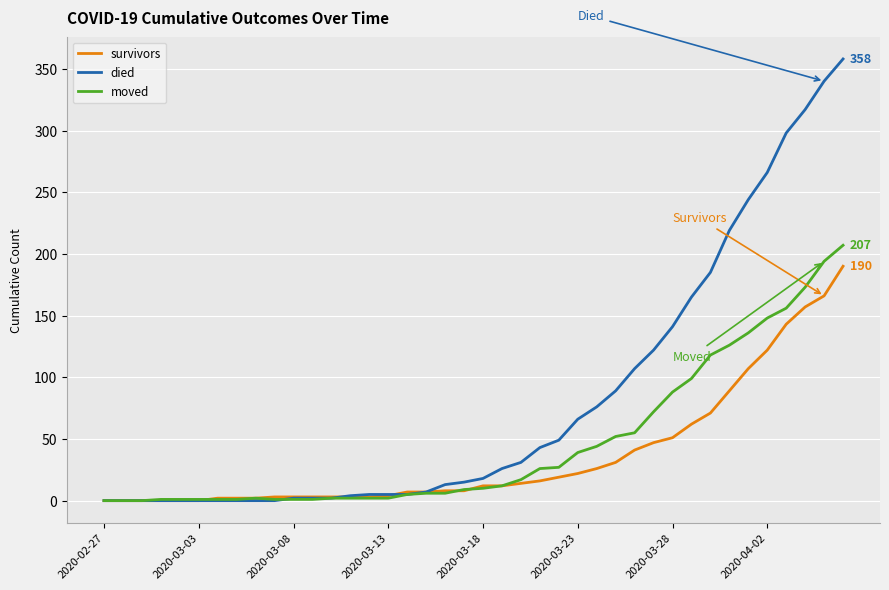

Which series has the largest range (max minus min)?

died